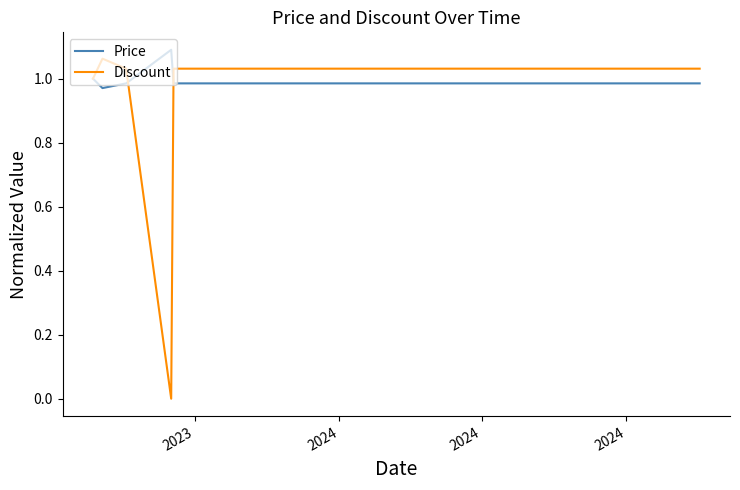

Which series has the largest range (max minus min)?

Discount